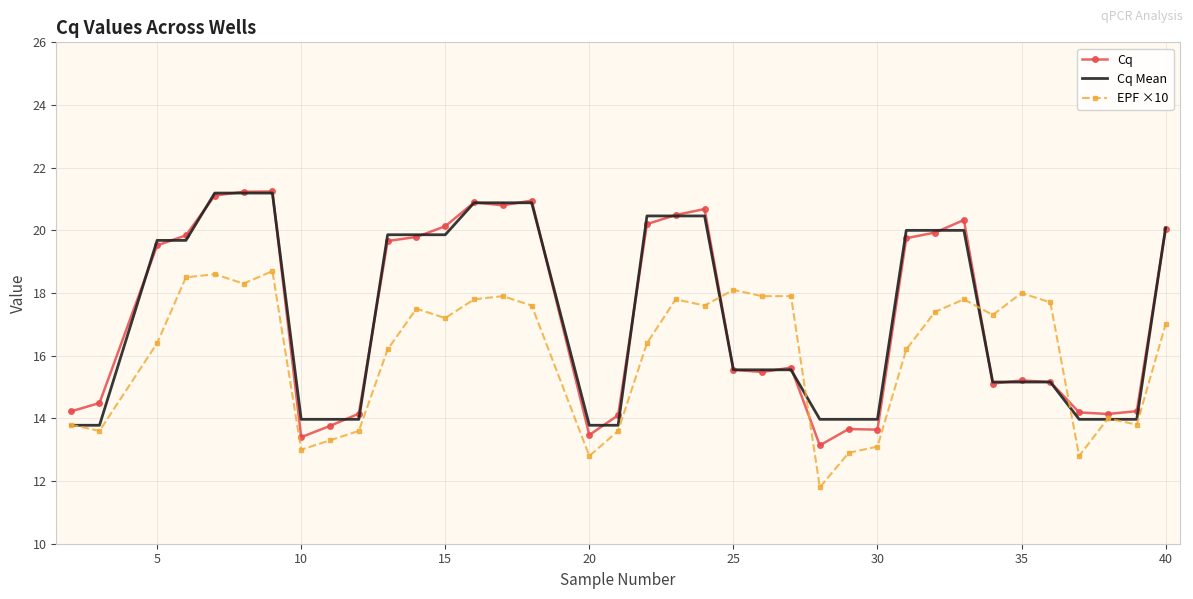

Which series has the largest range (max minus min)?

Cq